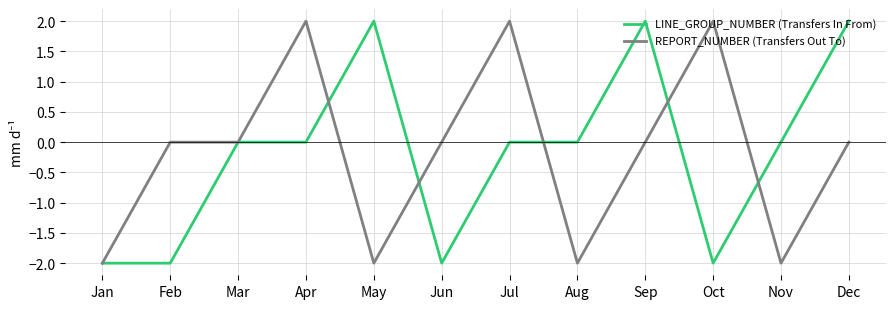

Is it true that LINE_GROUP_NUMBER (Transfers In From) equals -3 at Jun?

False